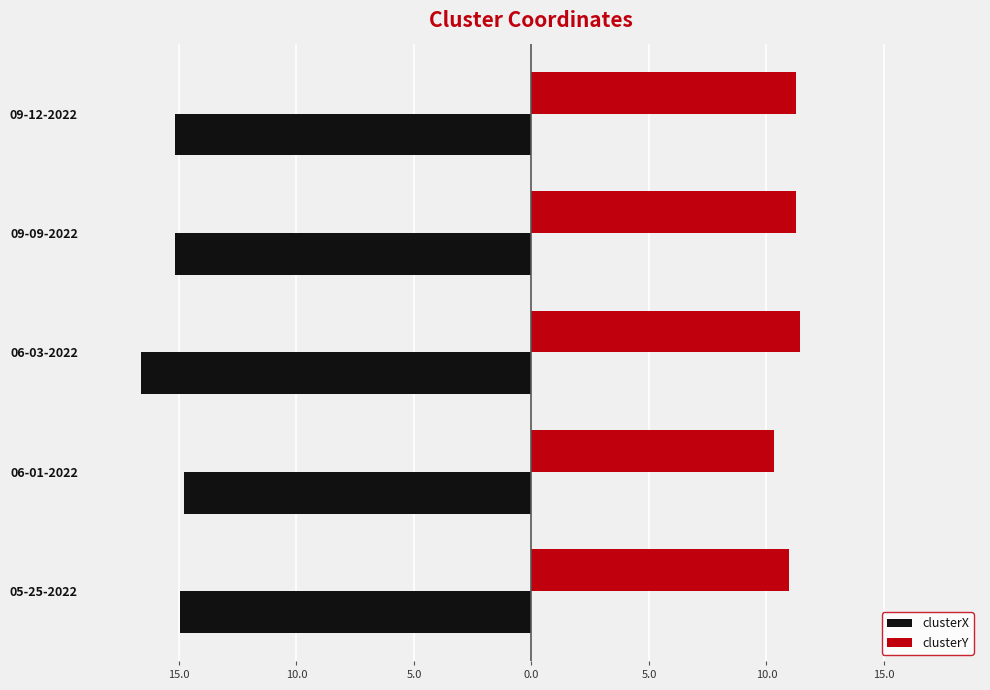

How many data points in clusterY are less than 11?

2